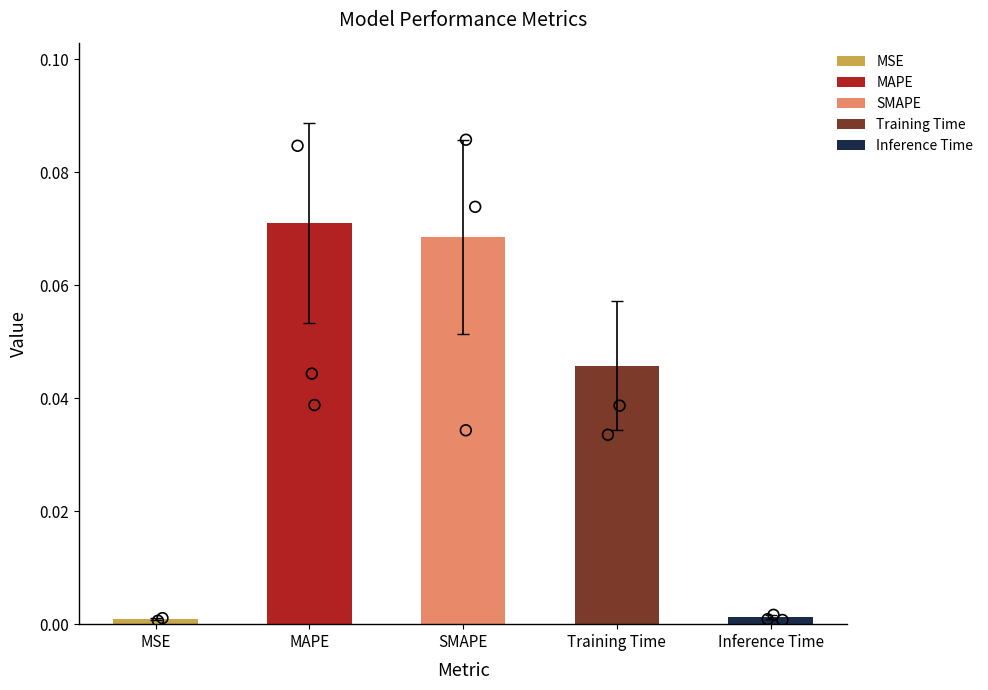

What is the change in value from SMAPE to Inference Time?

-0.1